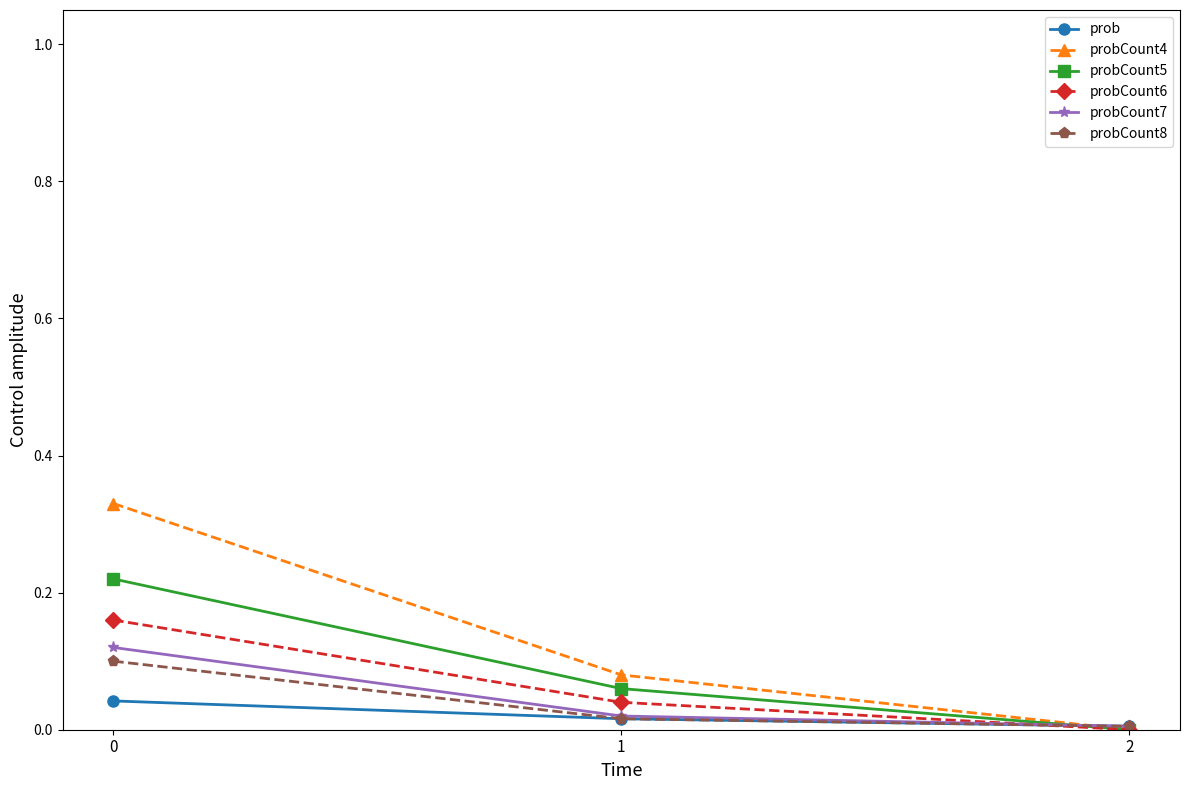

What is the total value across all series at 0?

1.0